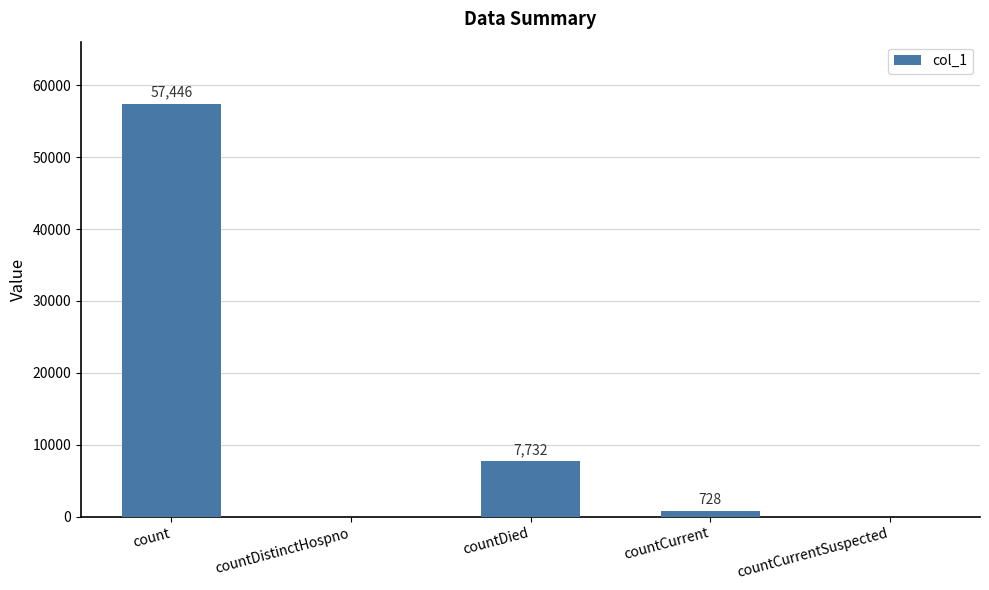

Reading left to right, extract all data points from this chart.

57446	0	7732	728	0